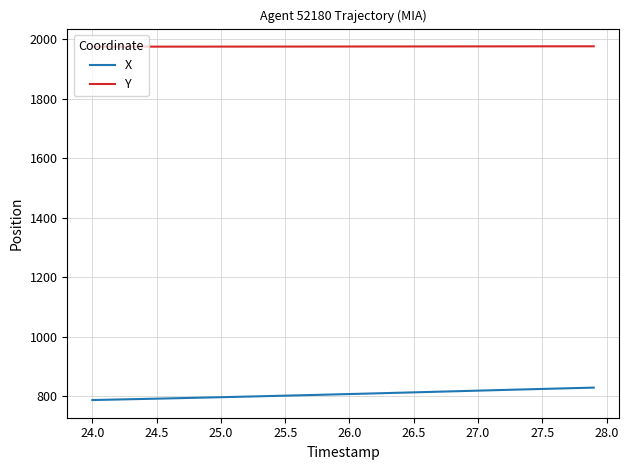

List the series in order of their overall mean, lowest first.

X, Y